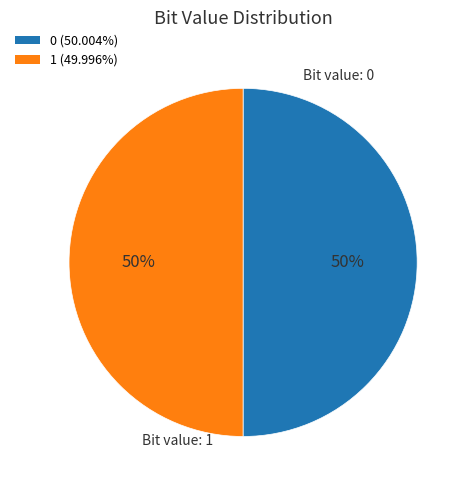

How many slices are in this pie chart?

2